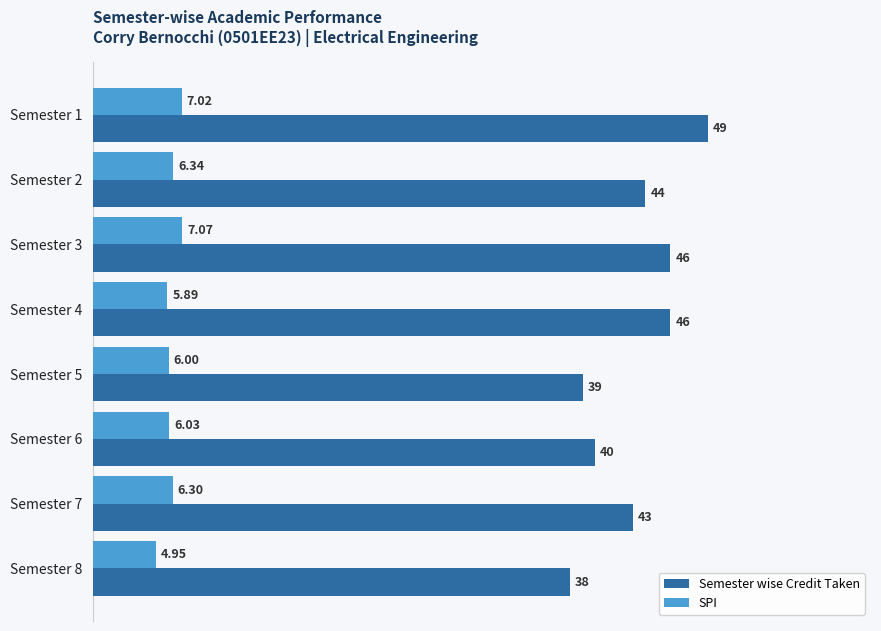

Rank the series at Semester 1 from lowest to highest value.

SPI, Semester wise Credit Taken